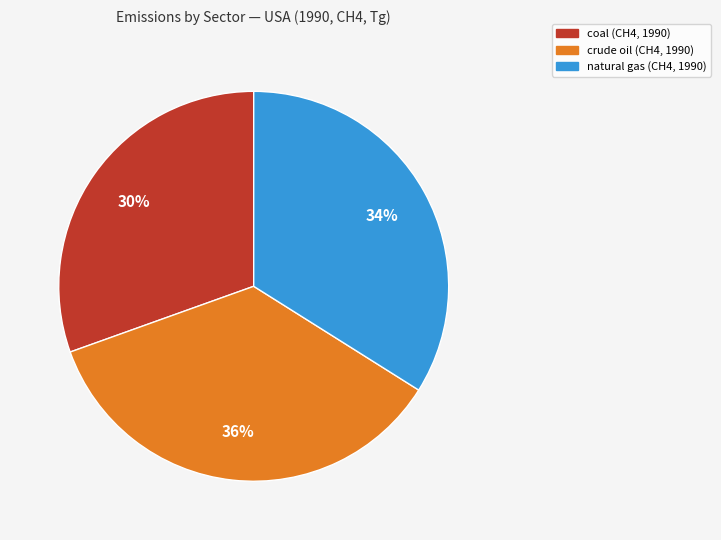

To the nearest percent, what is the average slice percentage?

33%